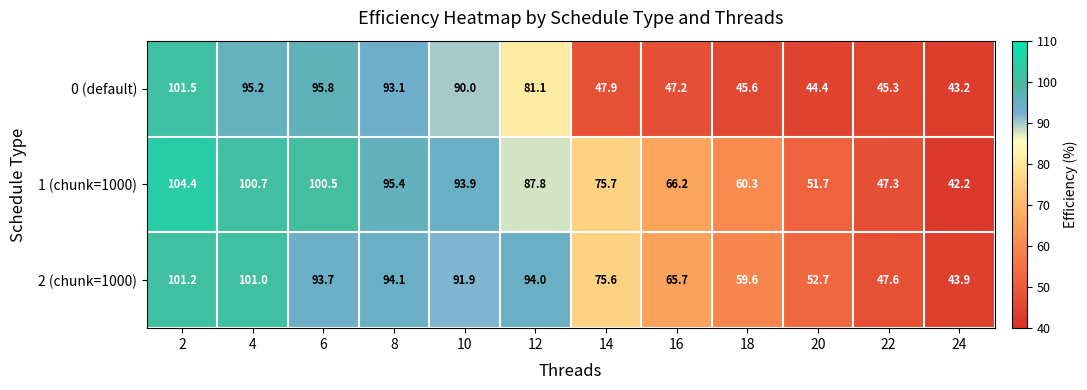

True or false: 2 (chunk=1000) has a value of 94.1 at 8.

True